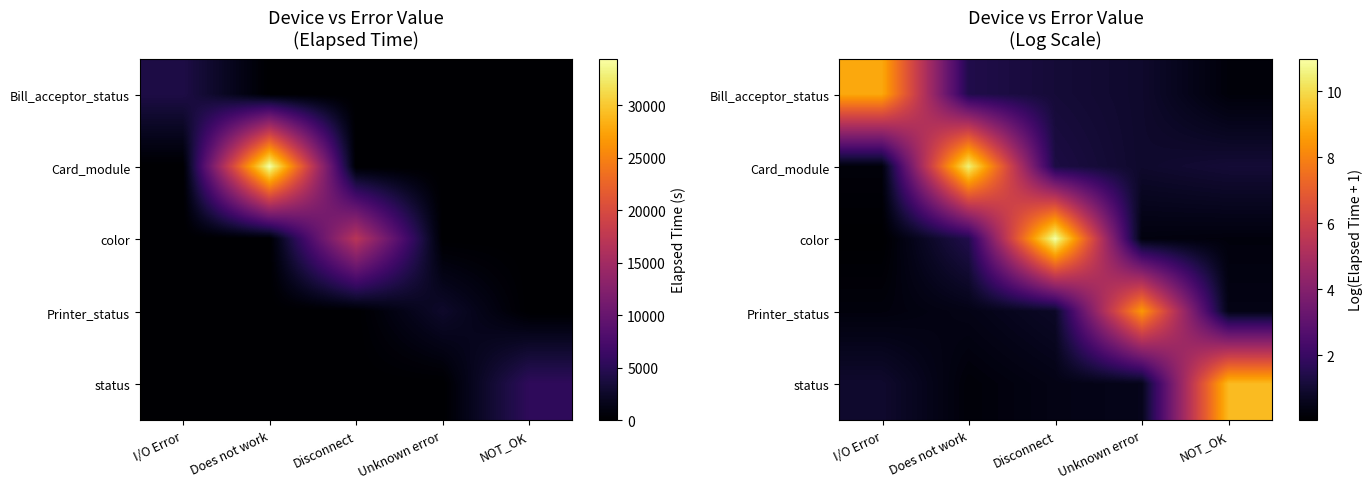

Is it true that Bill_acceptor_status equals 1.4 at Does not work?

True